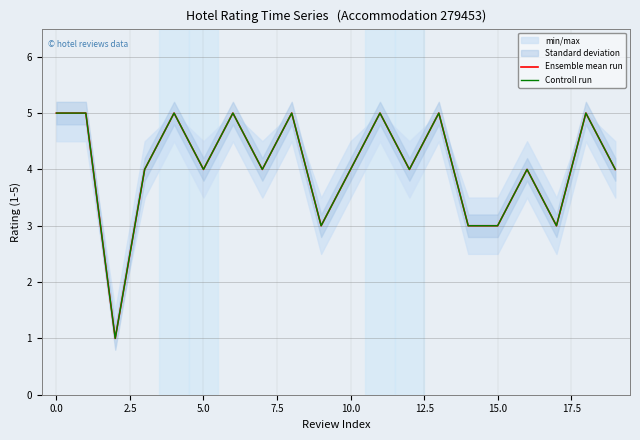

True or false: Ensemble mean run and Controll run cross at least once.

False